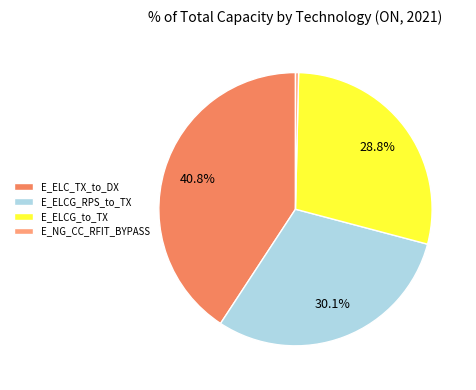

Between E_NG_CC_RFIT_BYPASS and E_ELCG_RPS_to_TX, which is larger?

E_ELCG_RPS_to_TX